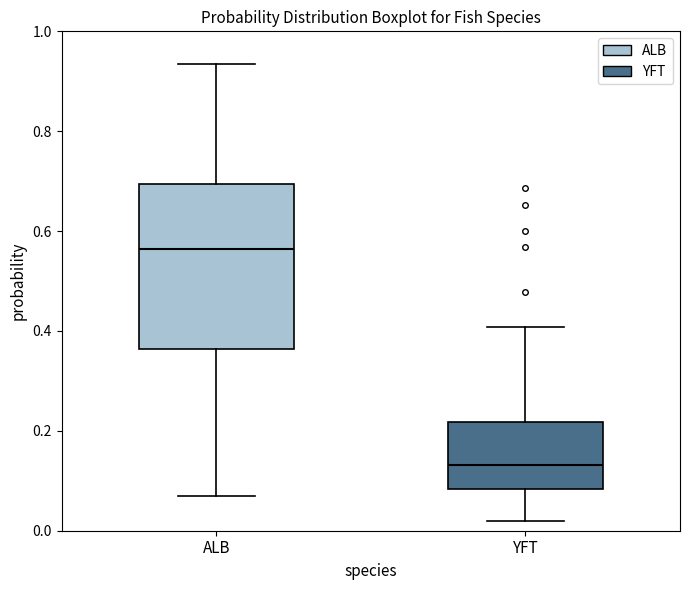

Where is the lower edge of the box for YFT on the y-axis? The values are not printed on the chart, so give them approximately, as read against the axis.

0.08